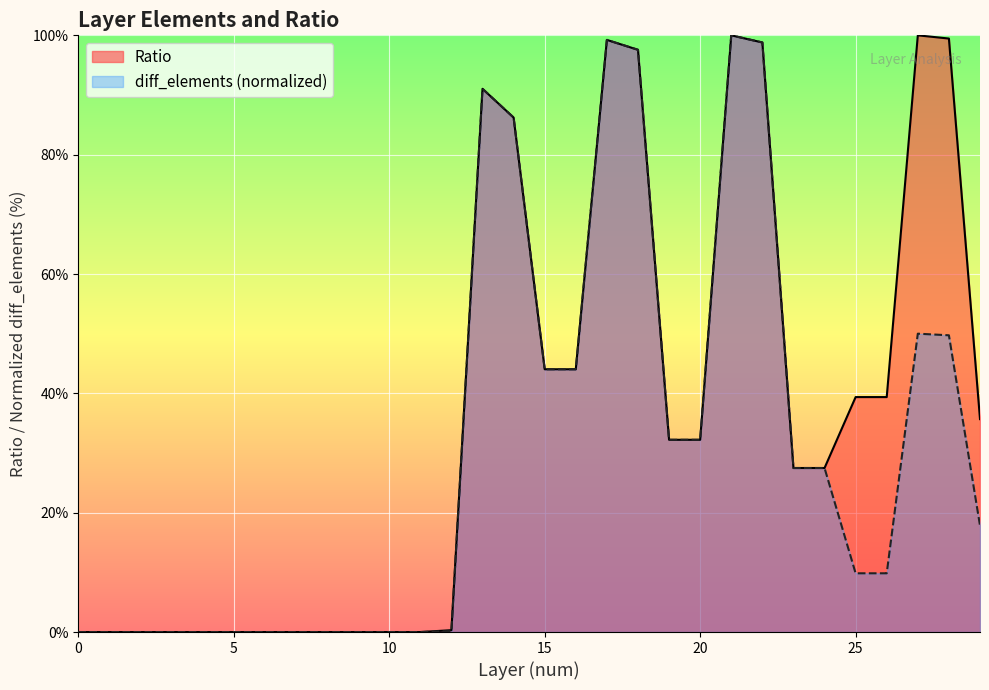

What is the sum of all Ratio values?

1094.6